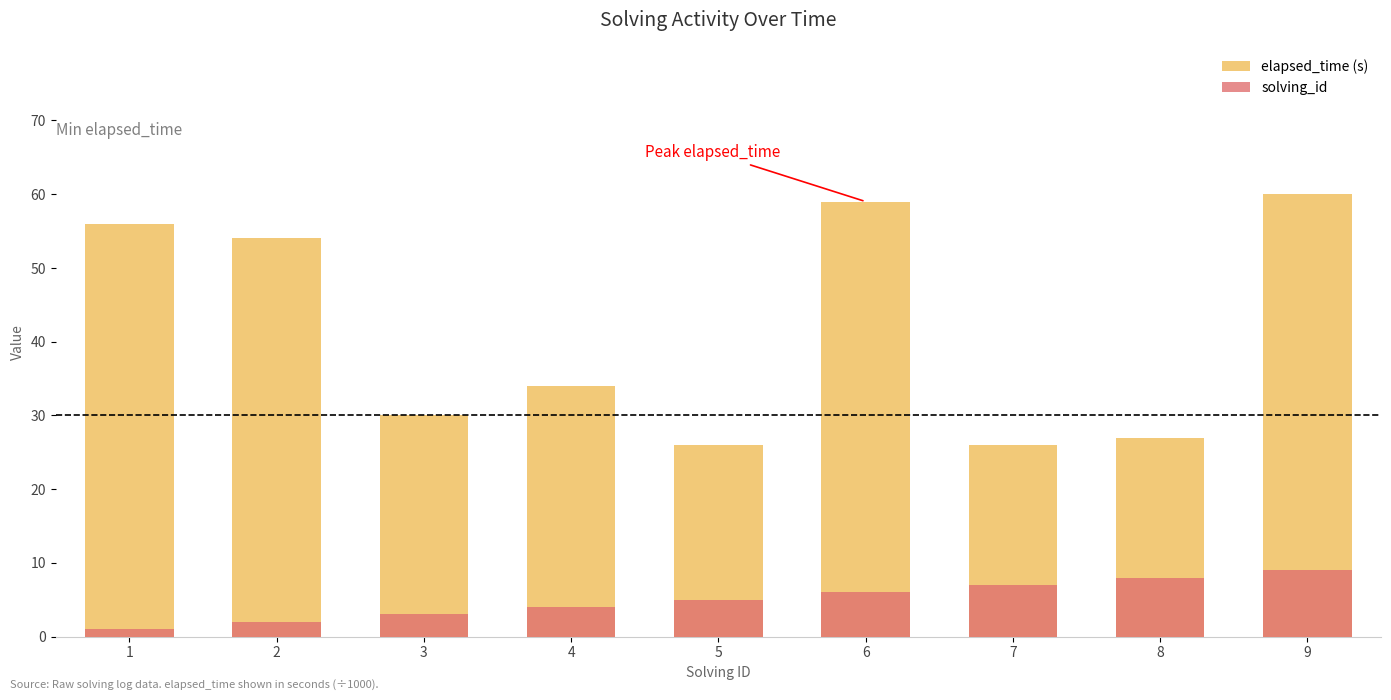

Is it true that elapsed_time (s) equals 56 at 1?

True